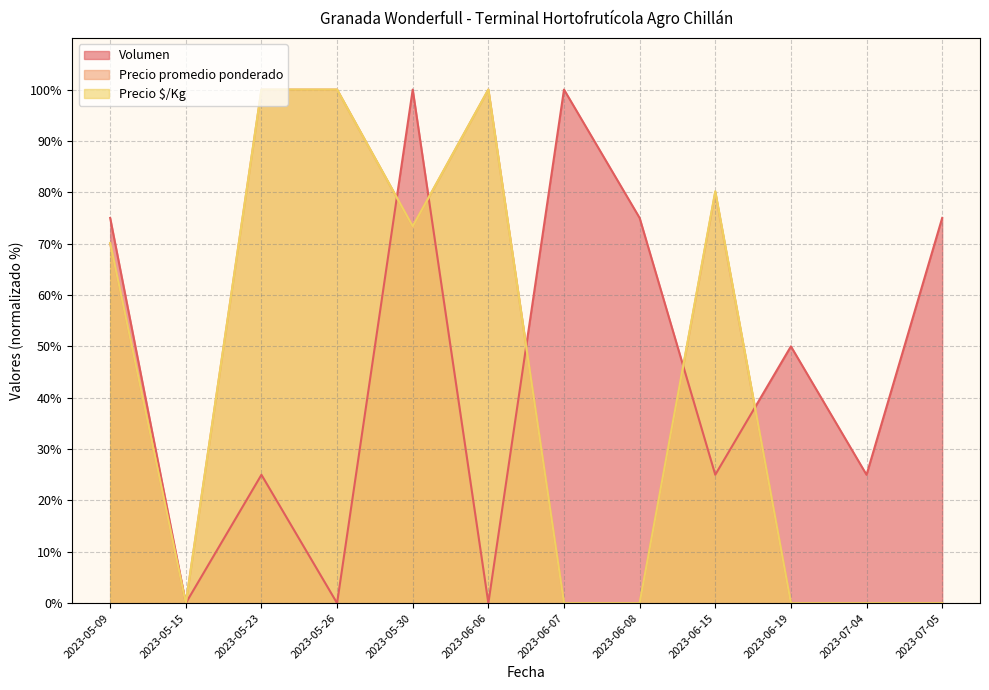

Does the chart display data point markers on the line(s)?

No